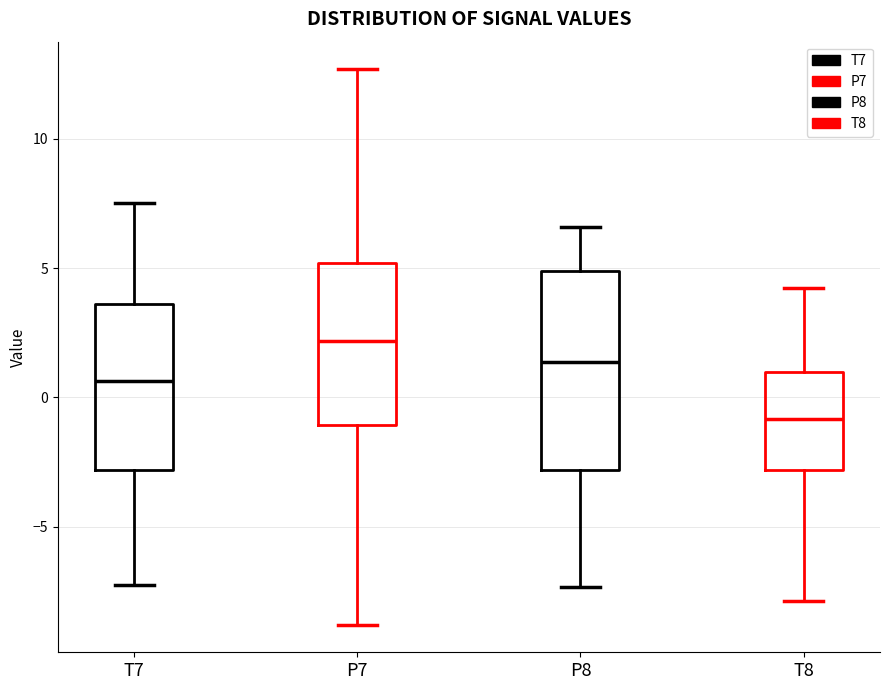

Where is the lower edge of the box for P8 on the y-axis? The values are not printed on the chart, so give them approximately, as read against the axis.

-3.0